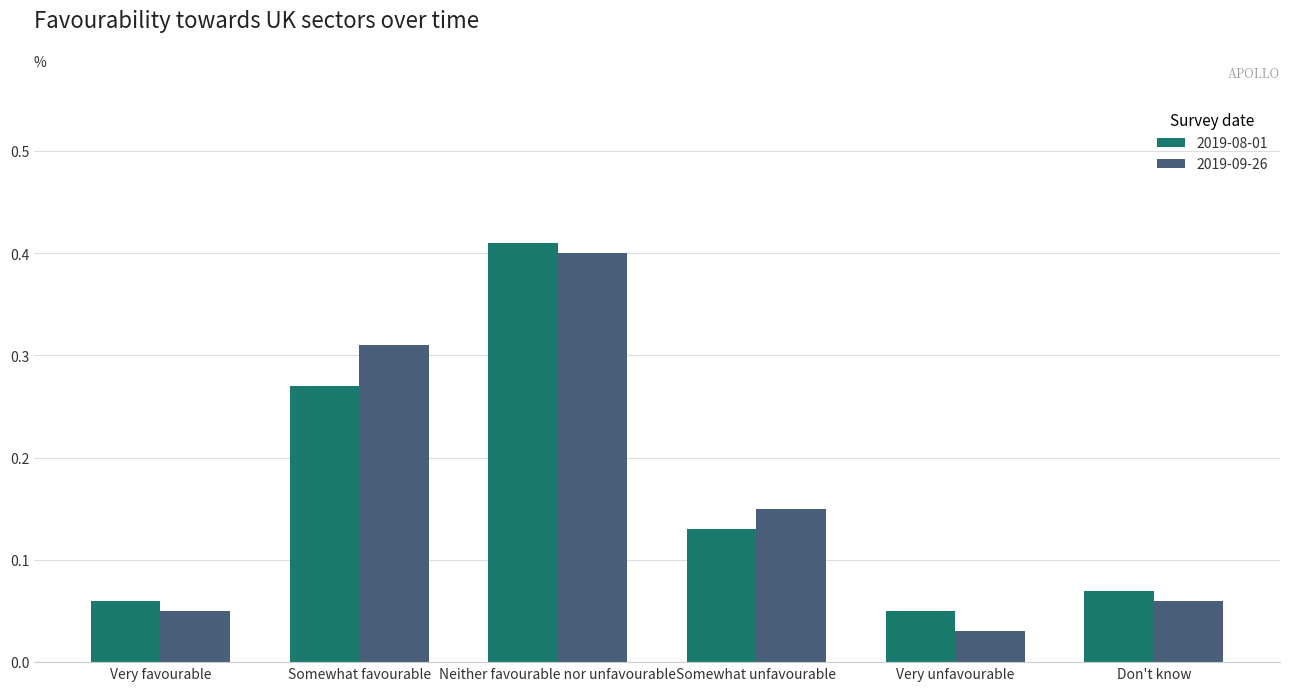

What is the sum of all 2019-09-26 values?

1.0